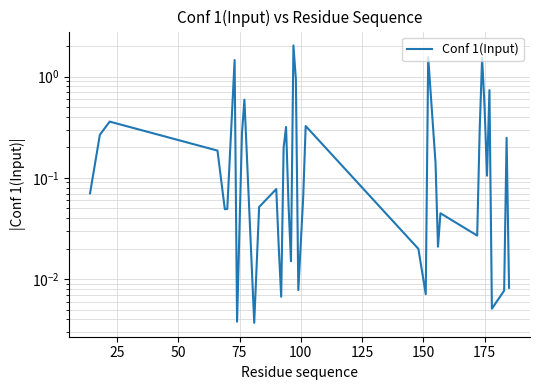

True or false: there are more than 0 points higher than both neighbors.

True